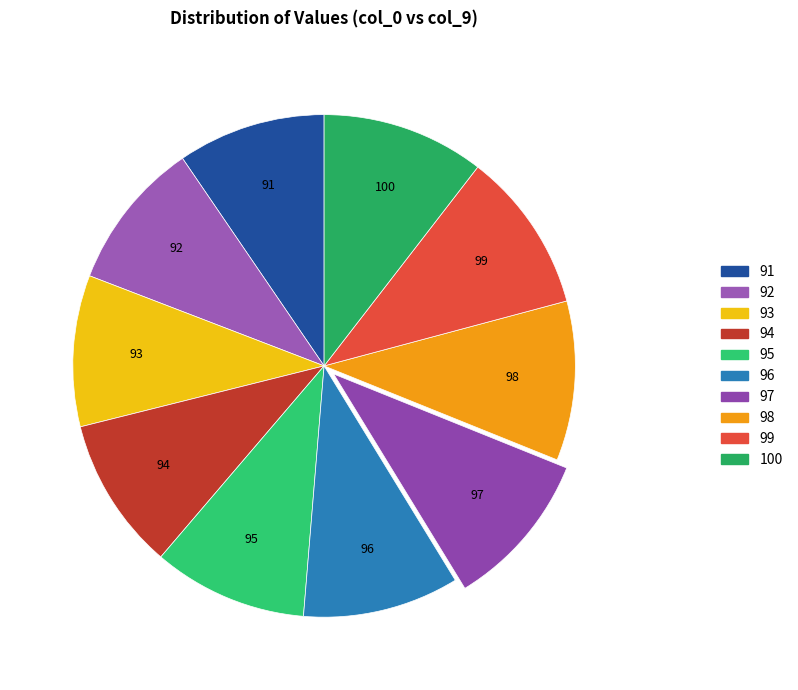

Combined, do 92 and 93 account for over 50%?

No